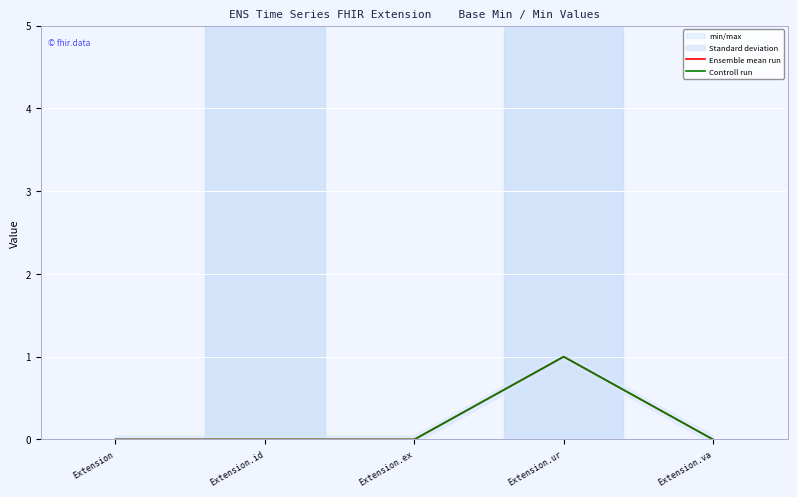

Count the Controll run values in the range 0 to 1.

5